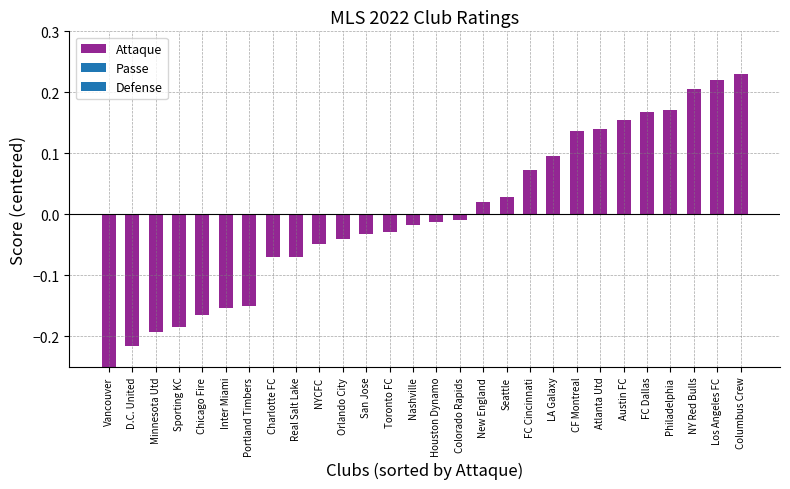

How many data points does each series have?

28